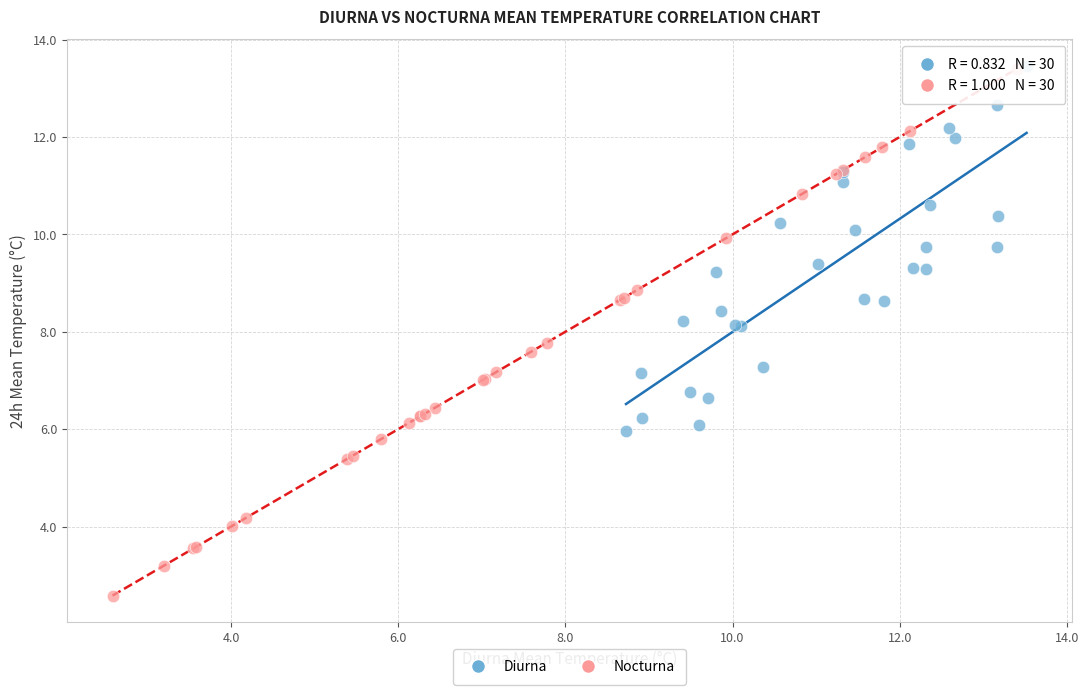

Which series contains the lowest Y value?

Nocturna